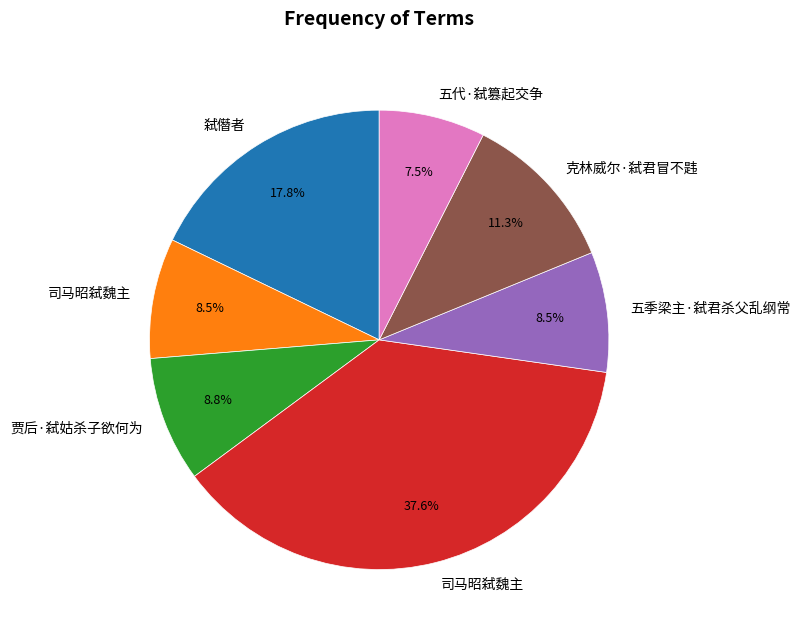

Is there a majority slice in this chart?

No